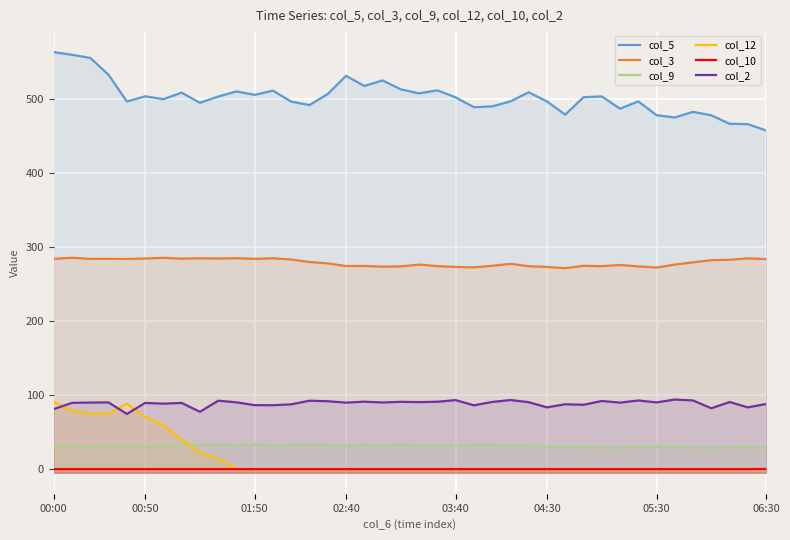

What is the greatest value displayed?

563.5